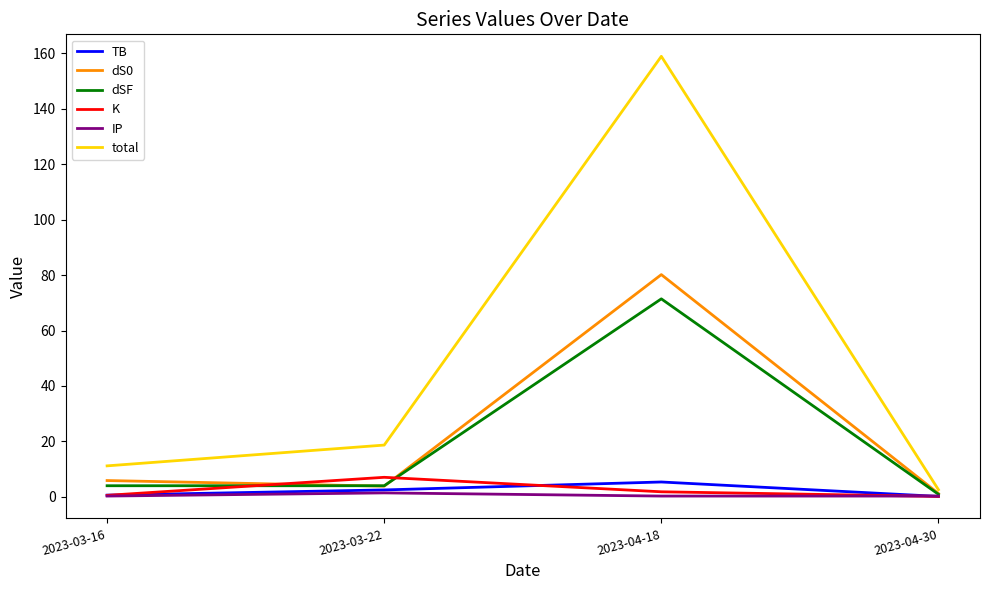

Where is the first local maximum for total?

2023-04-18